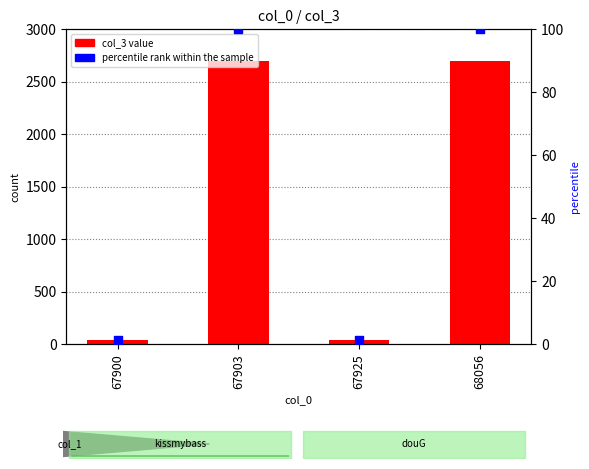

Which series reaches the maximum Y coordinate?

col_3